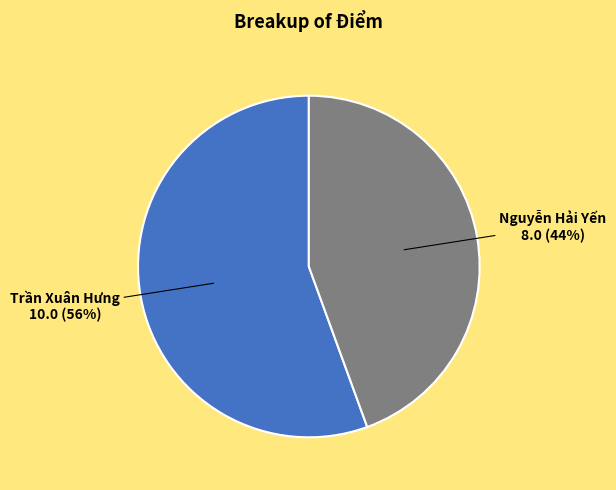

Which slice is the smallest?

Nguyễn Hải Yến